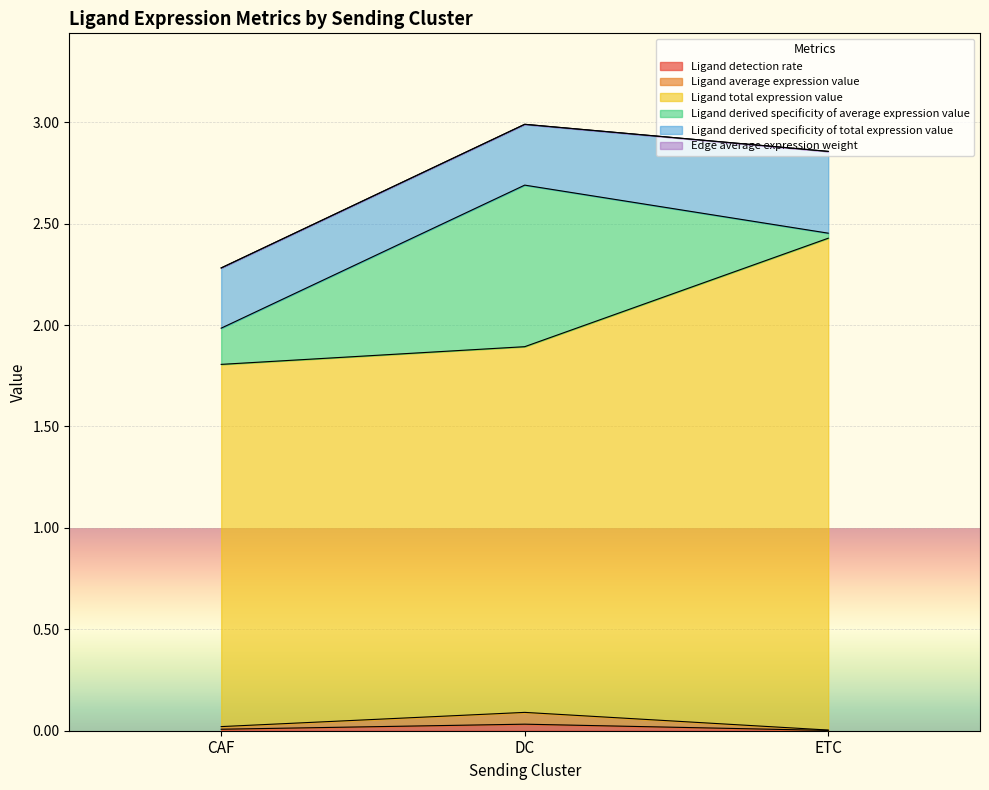

Is the value of Ligand total expression value at DC greater than the value of Ligand detection rate at CAF?

Yes